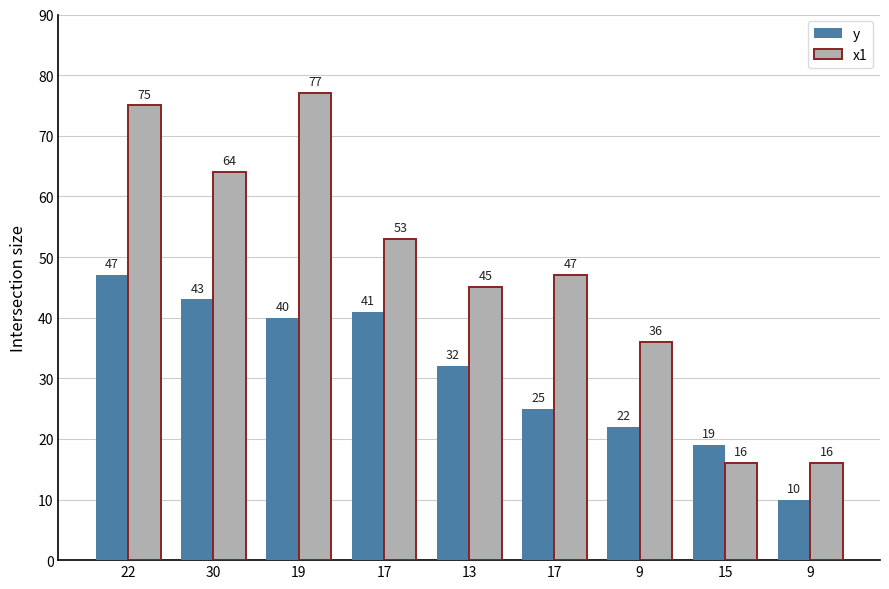

True or false: y has a value of 43 at 30.

True